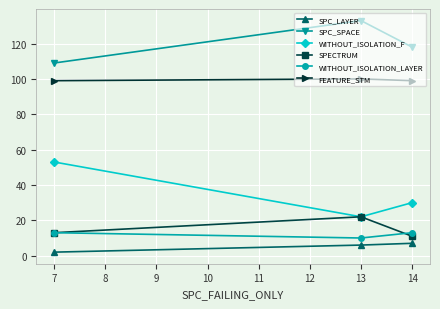

At how many categories does at least one series exceed 42?

3